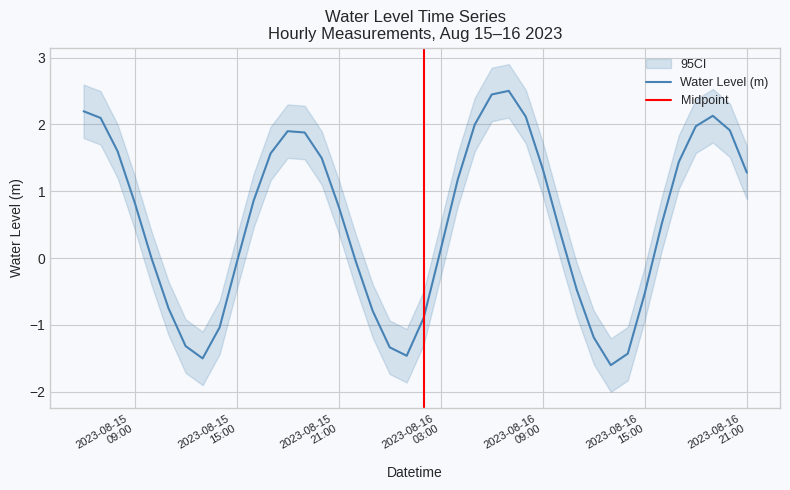

What is the change in value from 2023-08-15 14:00:00 to 2023-08-16 11:00:00?

+0.6